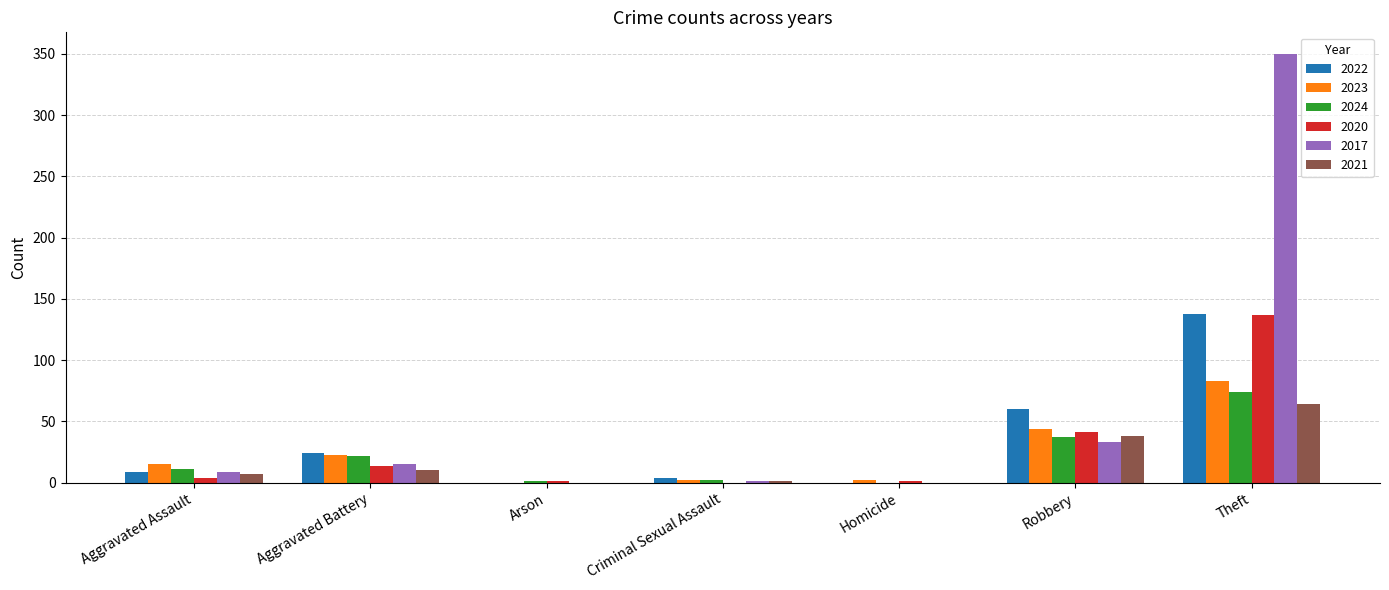

Which series changed the most between Robbery and Theft?

2017